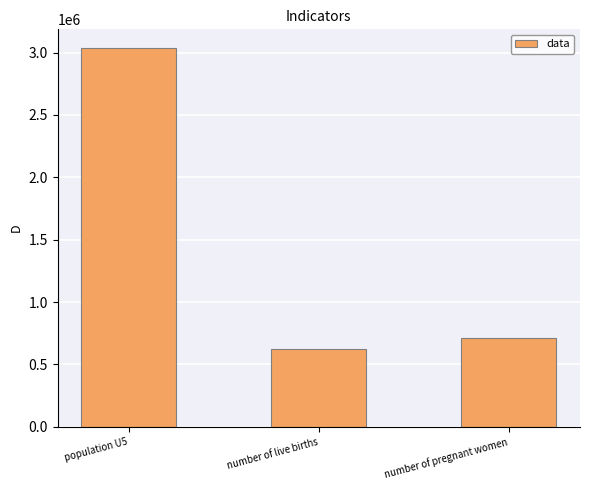

Reading right to left, what are all the values shown in this chart?

715328.4	622374.0	3034707.8